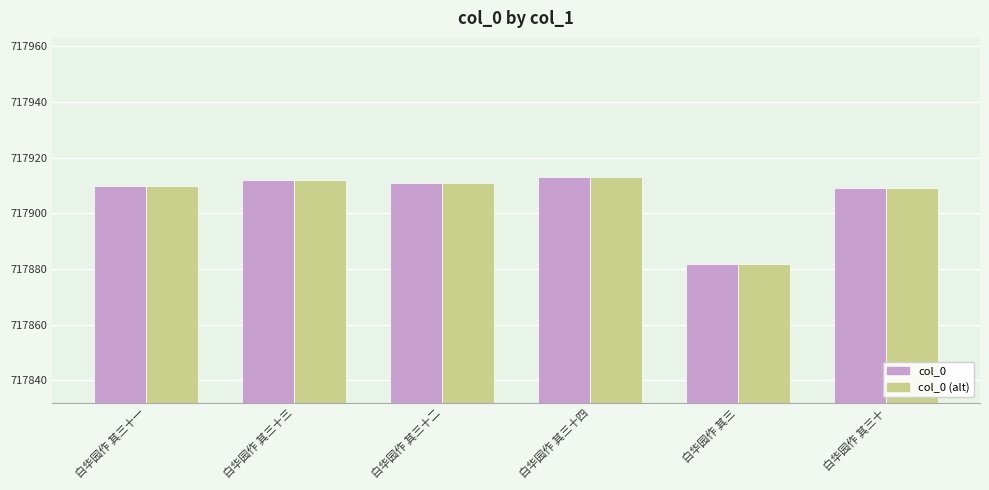

What is the average value of the col_0 (alt) series?

717906